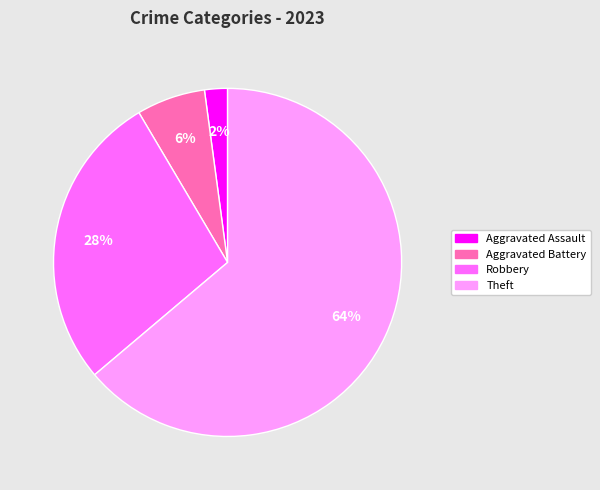

Is there any slice that represents more than half of the pie?

Yes